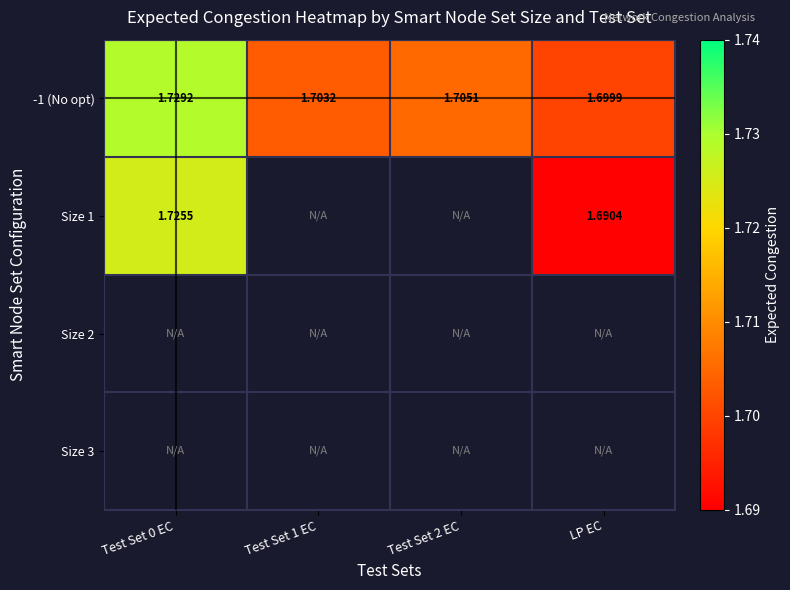

Is the value of -1 (No opt) at Test Set 0 EC greater than the value of Size 1 at Test Set 0 EC?

Yes